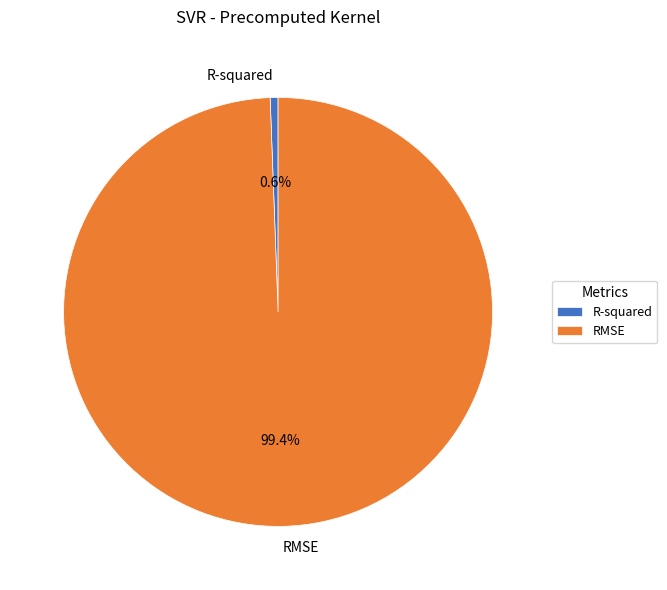

Which slice represents more than half of the pie?

RMSE